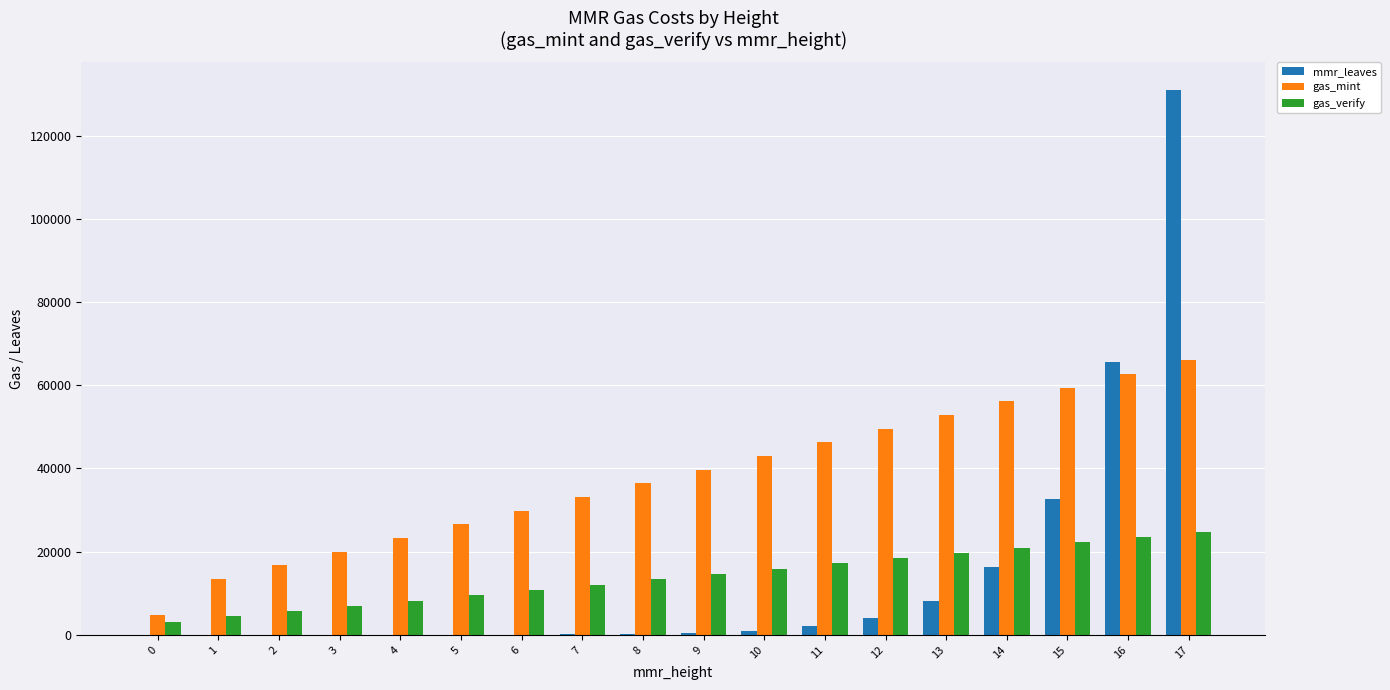

What is the maximum value shown in the chart?

131072